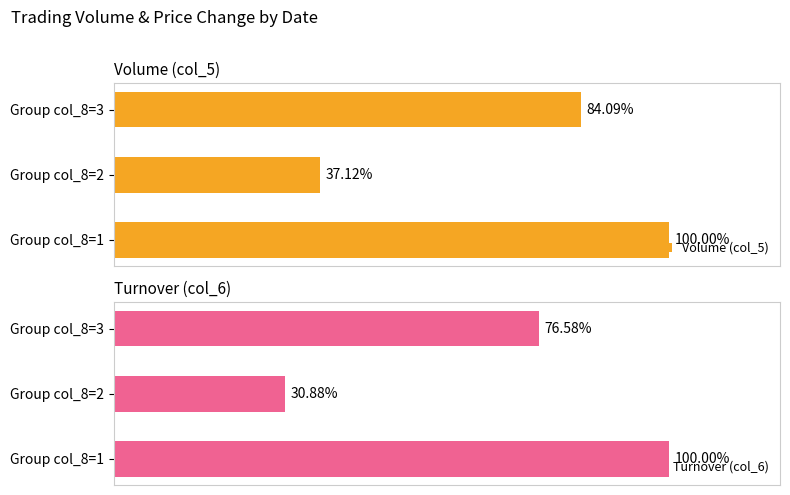

Reading left to right, extract all data points from this chart.

Volume (col_5): 100.0	37.1	84.1
Turnover (col_6): 100.0	30.9	76.6